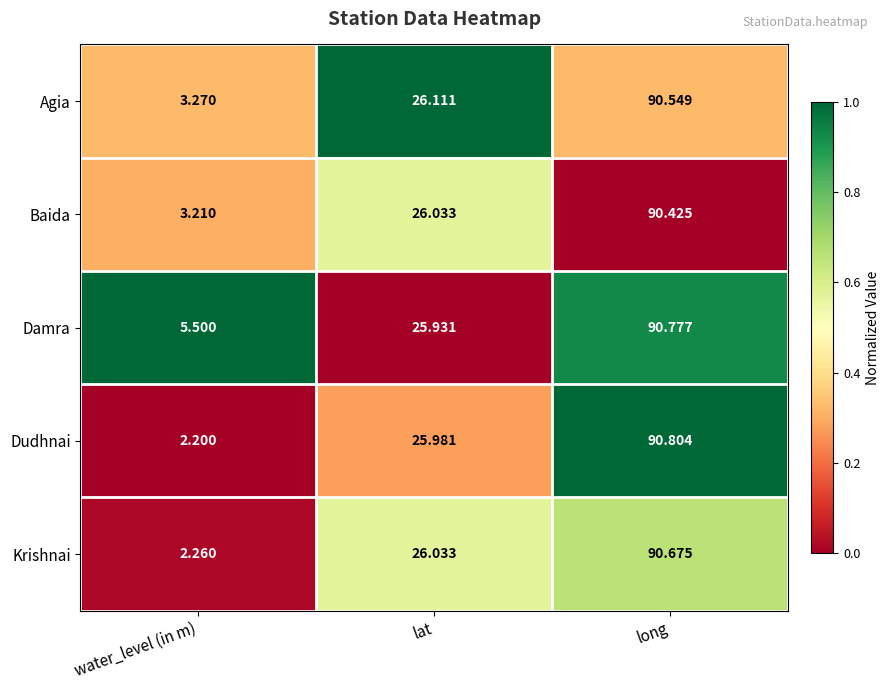

Rank the series by their maximum value, from lowest to highest.

Baida, Agia, Krishnai, Damra, Dudhnai